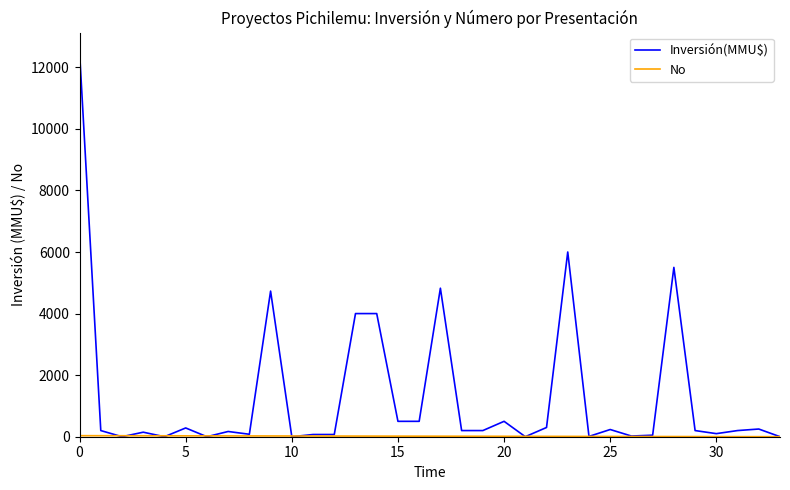

Which series has the largest range (max minus min)?

Inversión(MMU$)